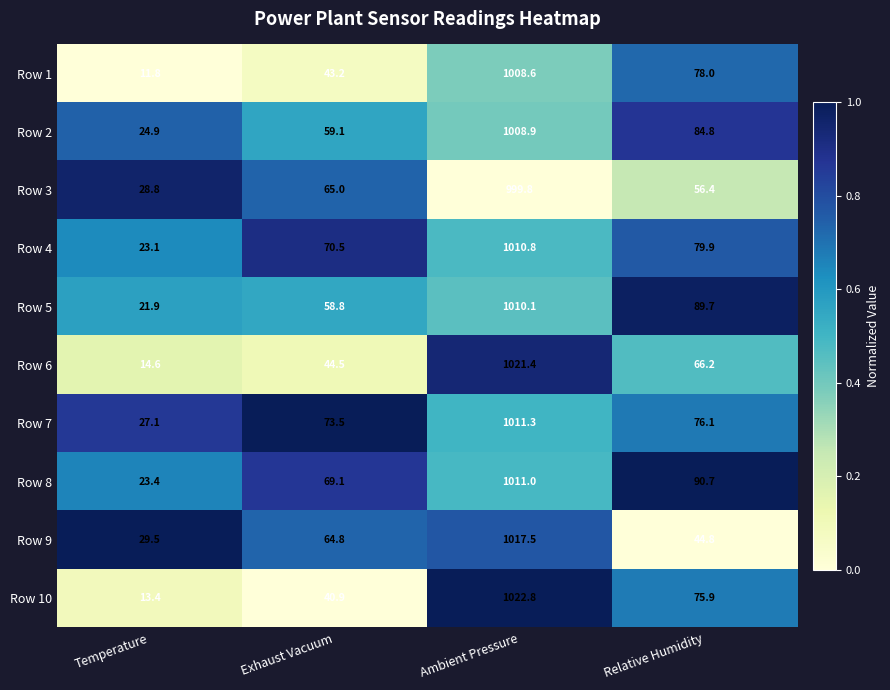

Which label corresponds to the largest value in the chart?

Ambient Pressure